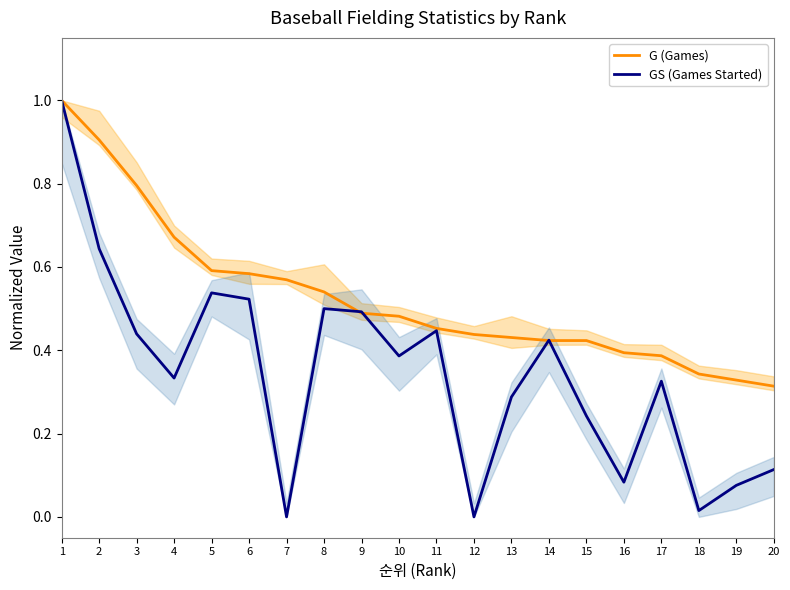

In GS (Games Started), how many points are lower than both neighbors (excluding endpoints)?

6